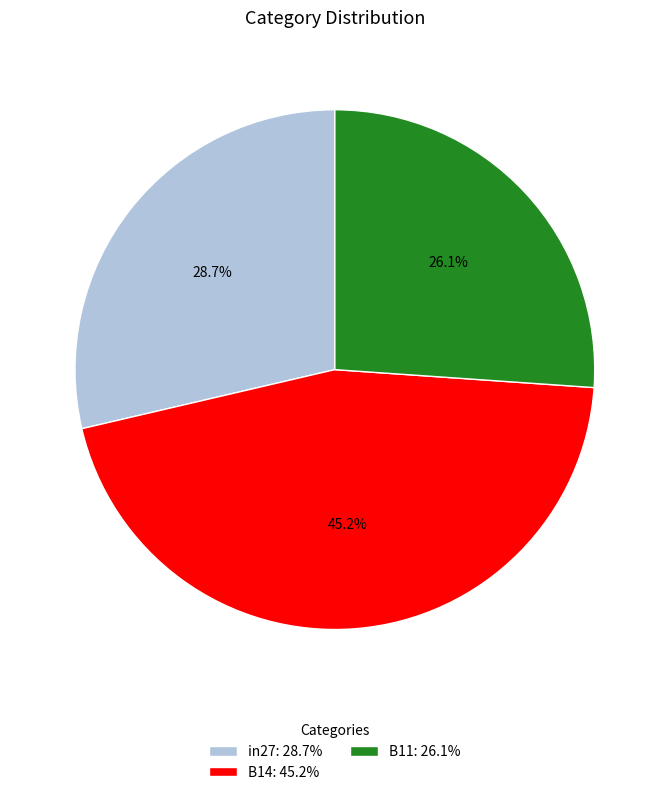

Approximately how many times larger is the value at B11 compared to B14?

0.6